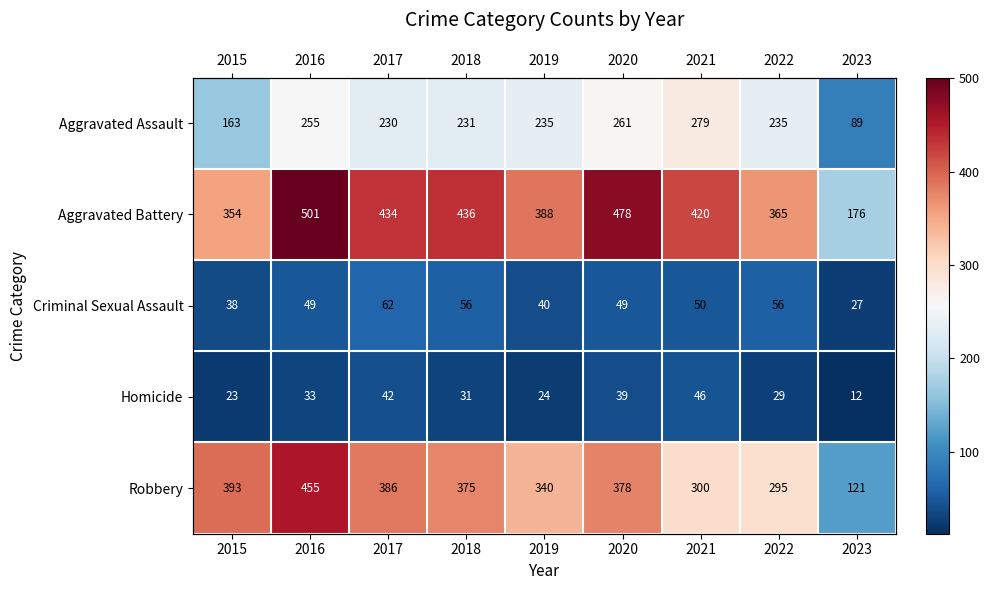

What is the average value of the Homicide series?

31